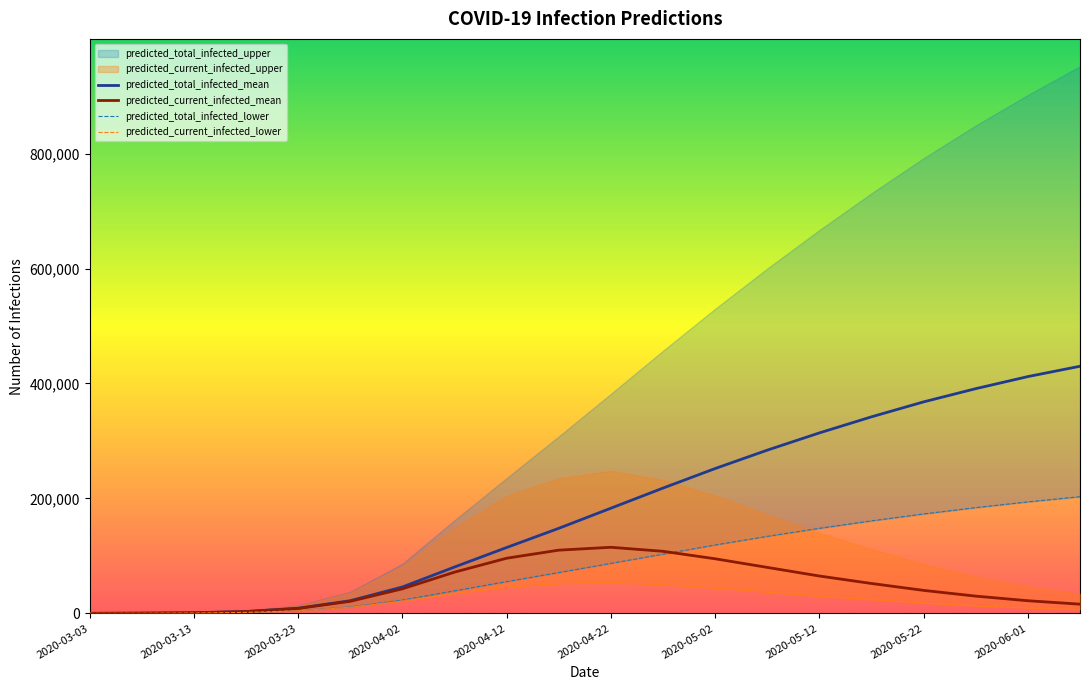

The value of predicted_total_infected_mean at 2020-05-22 is 551277. True or false?

False